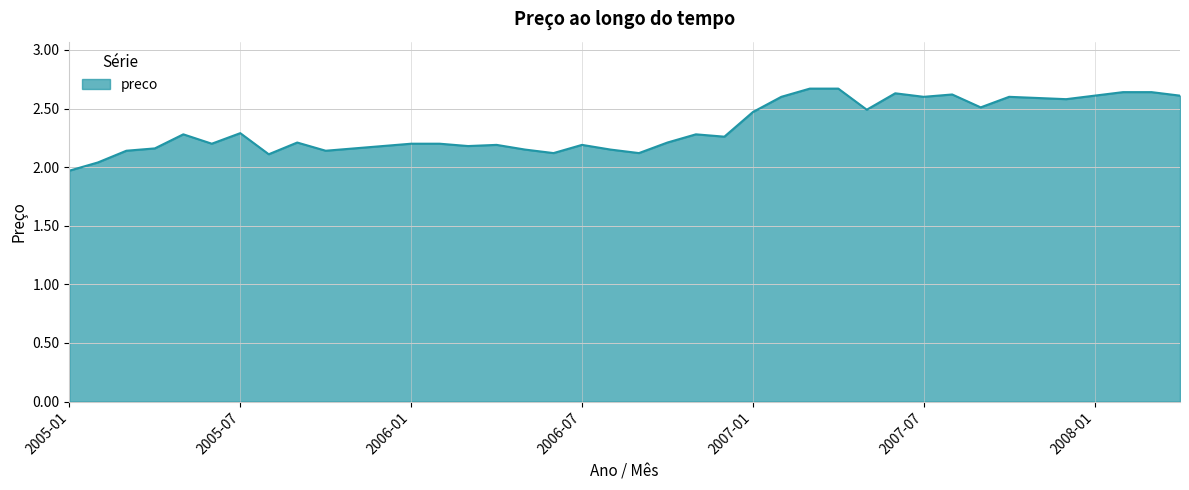

What is the greatest value displayed?

2.7